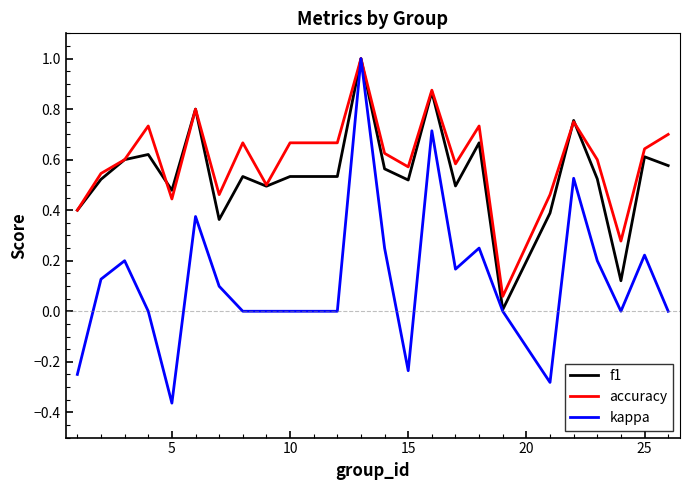

Which series has the widest spread of values?

kappa